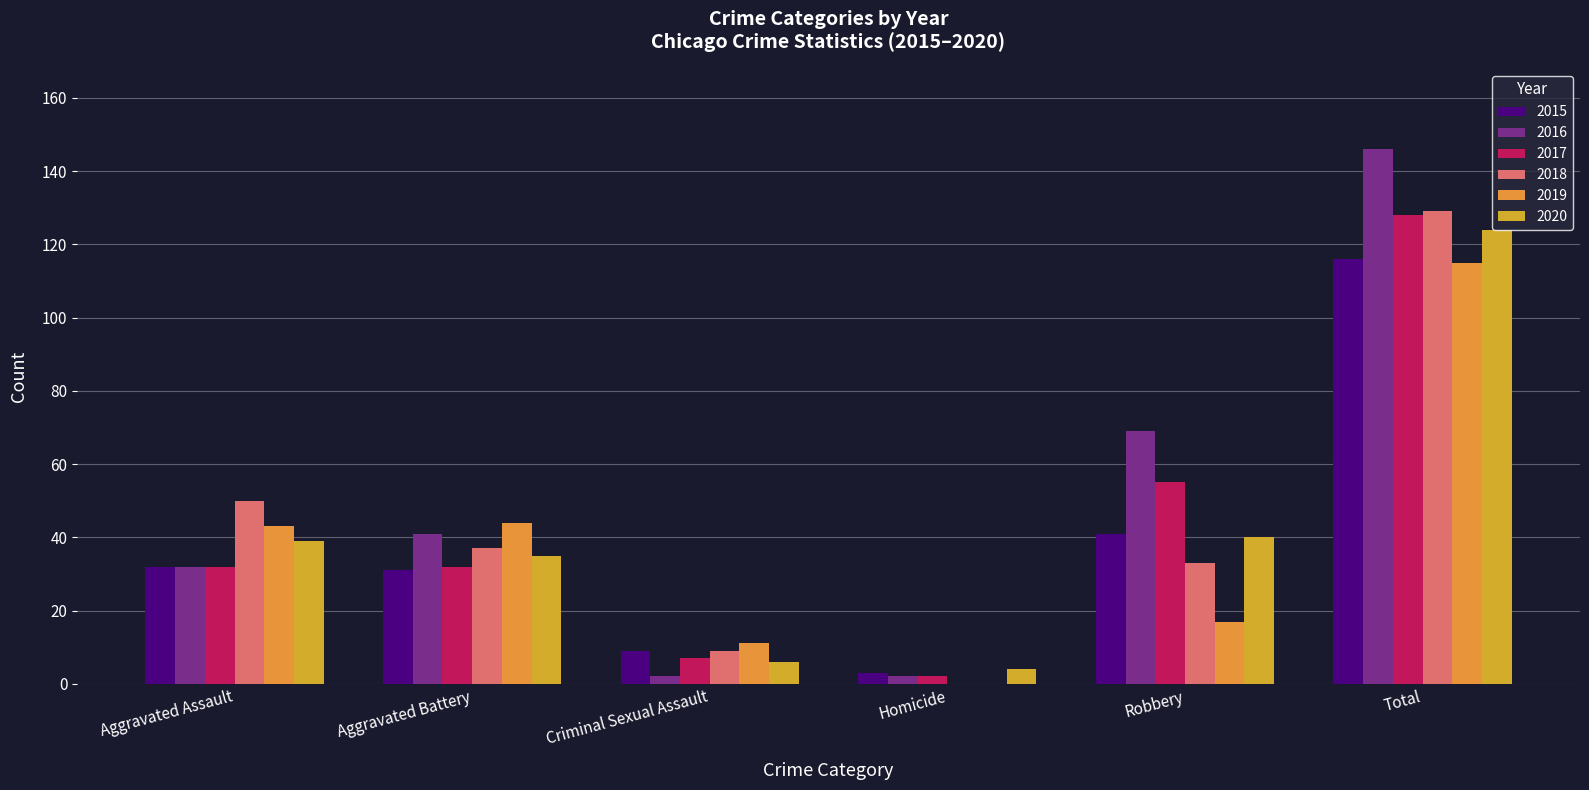

Rank the series at Aggravated Battery from highest to lowest value.

2019, 2016, 2018, 2020, 2017, 2015